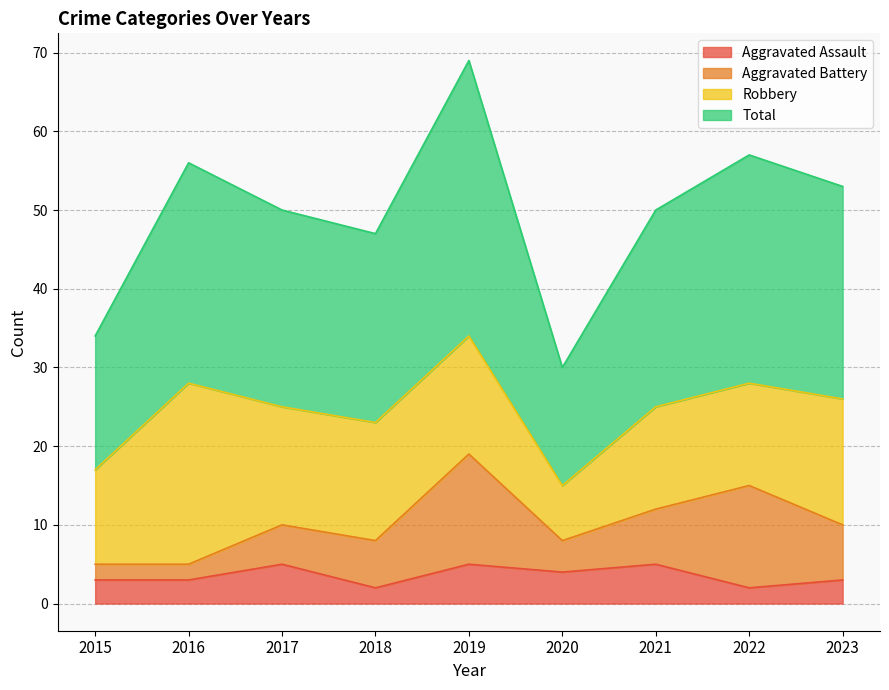

What is the sum of all Total values?

446